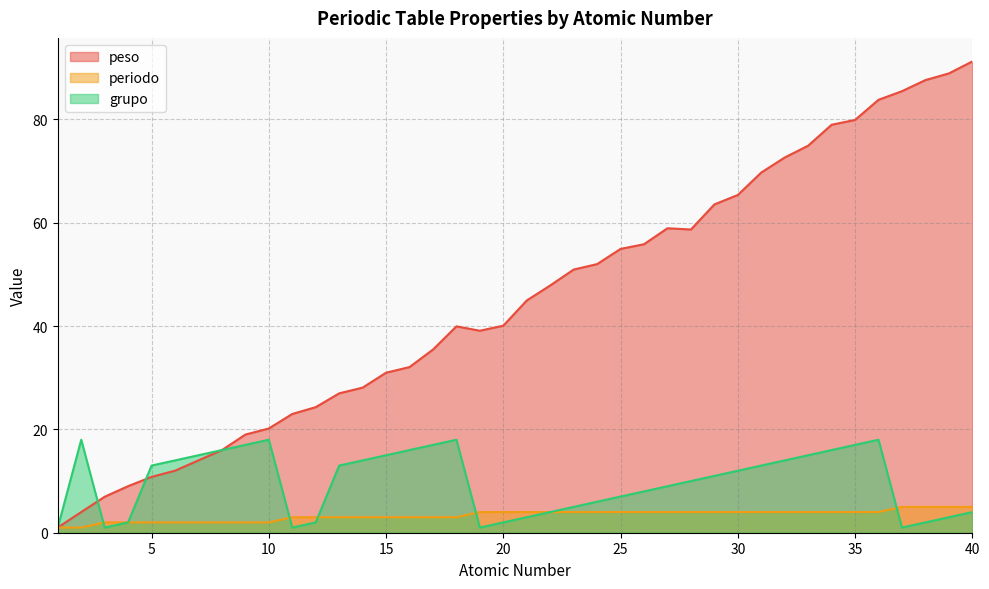

List the labels in order of grupo value, largest first.

2, 10, 18, 36, 9, 17, 35, 8, 16, 34, 7, 15, 33, 6, 14, 32, 5, 13, 31, 30, 29, 28, 27, 26, 25, 24, 23, 22, 40, 21, 39, 4, 12, 20, 38, 1, 3, 11, 19, 37